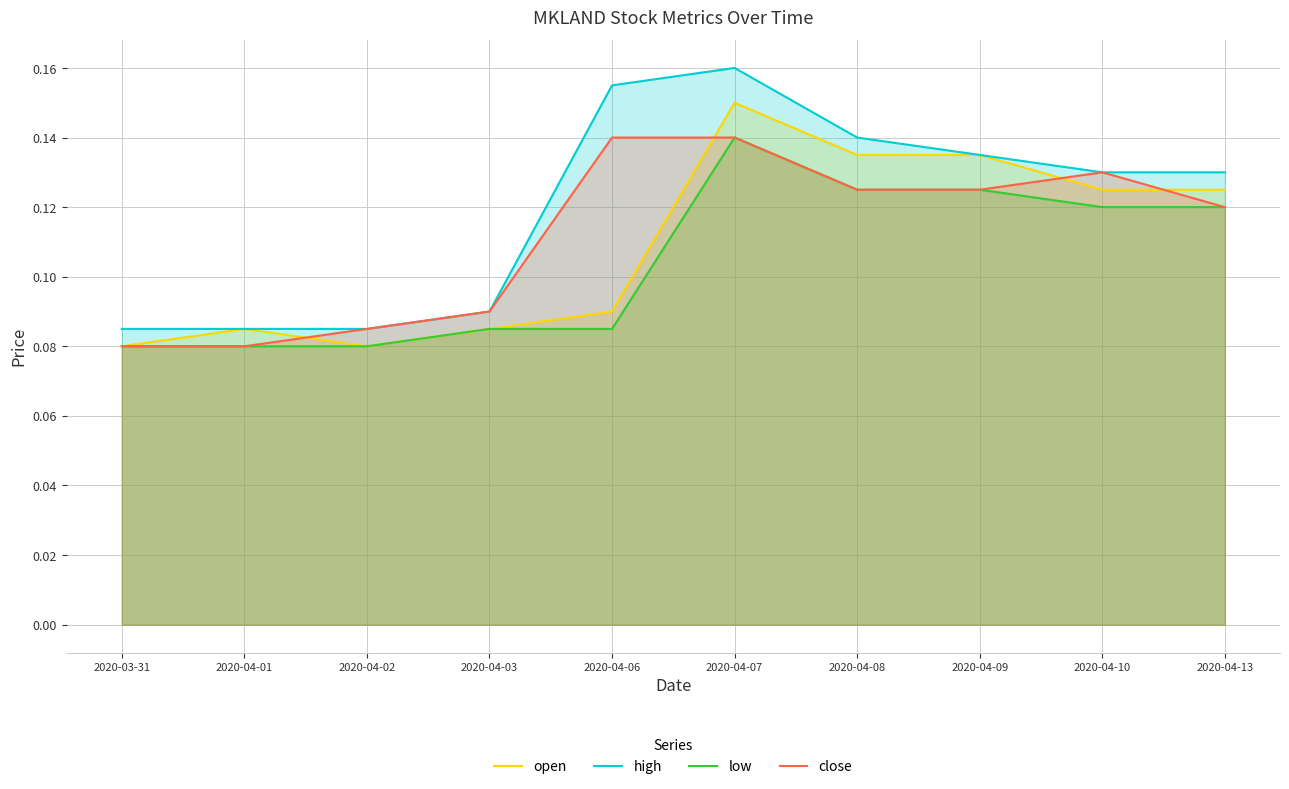

At which category does the chart reach its peak across all series?

2020-04-07